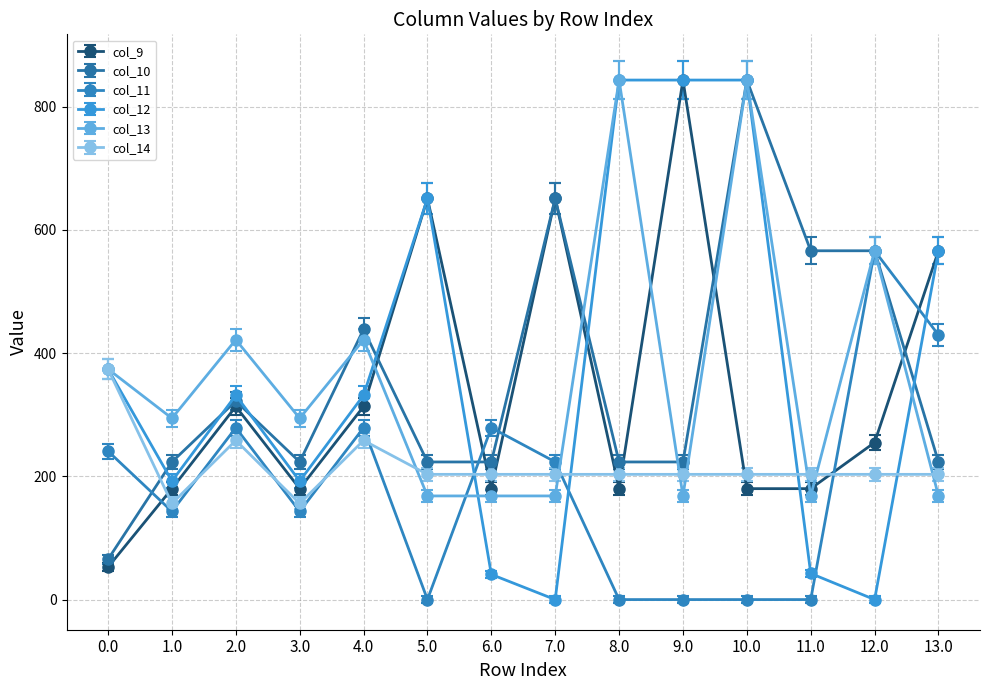

Count the number of categories in the chart.

14